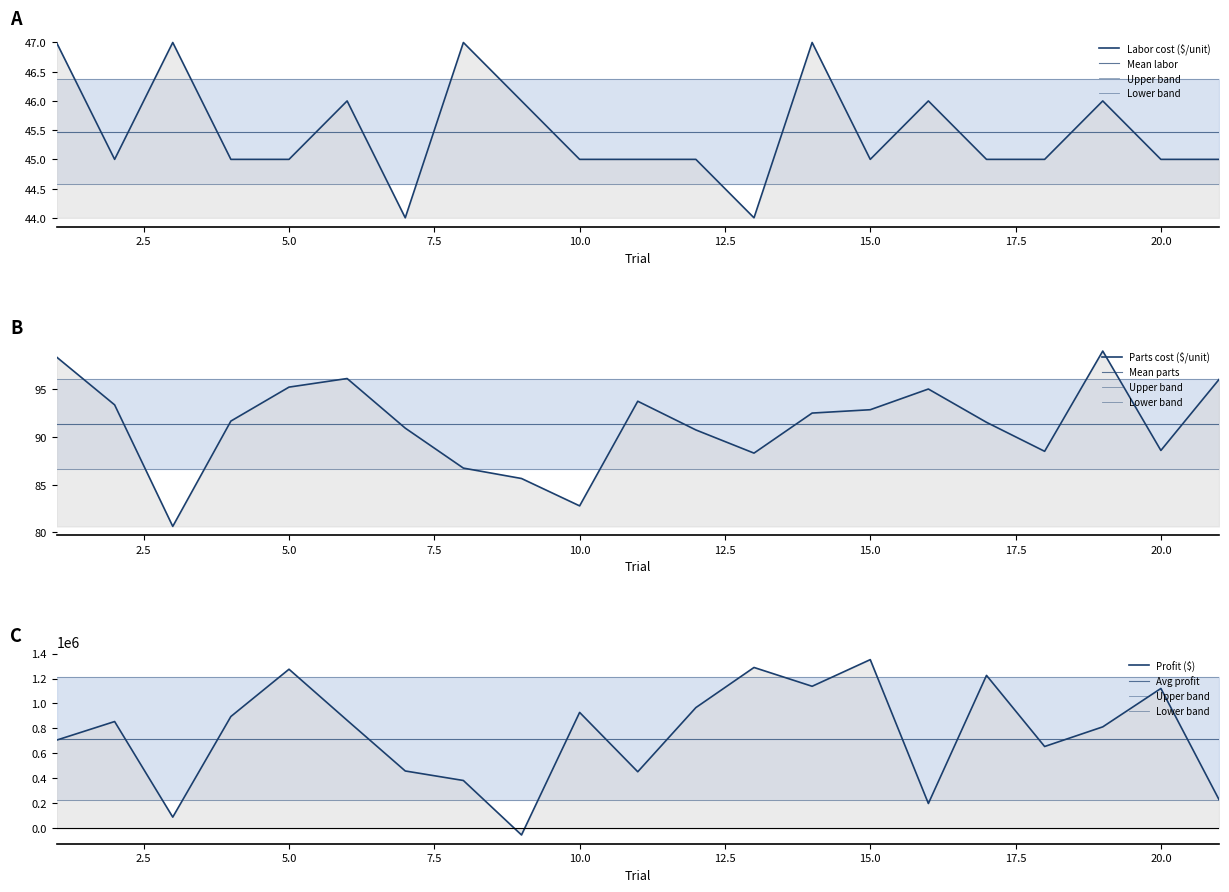

True or false: parts and labor intersect in this chart.

False